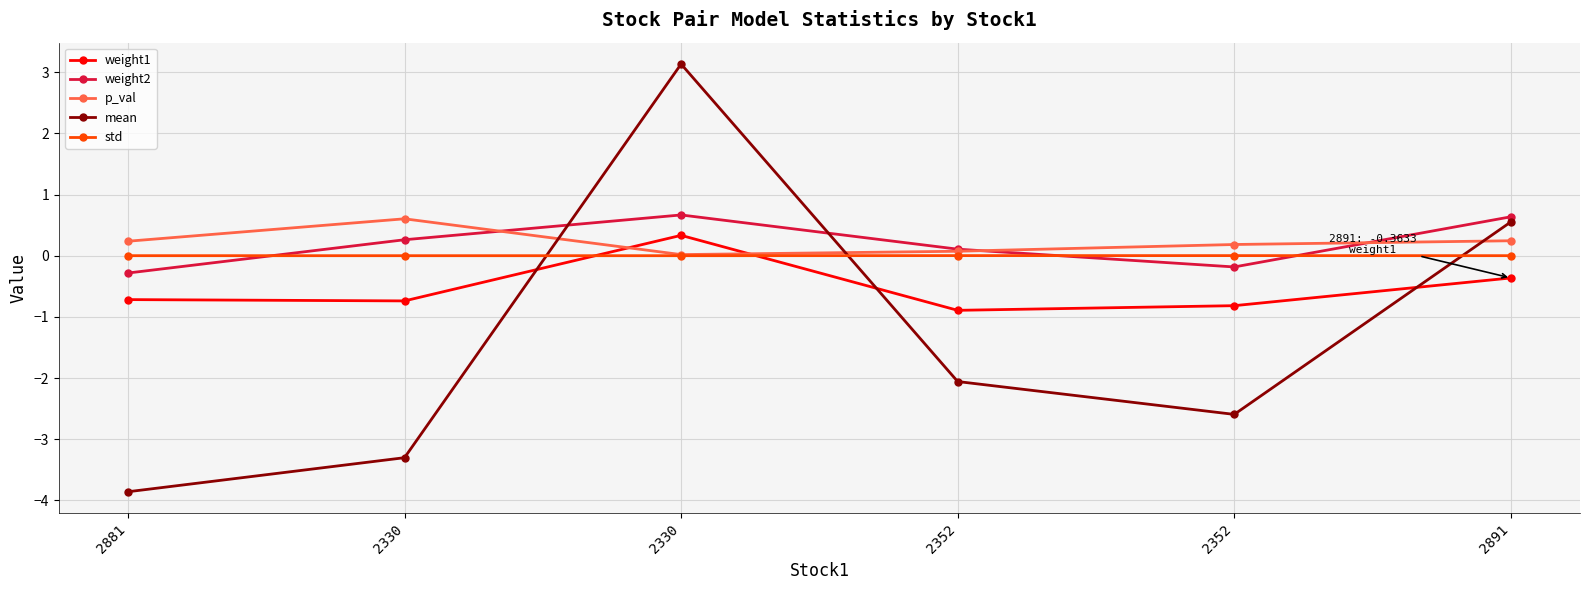

Reading left to right, list all the values displayed in this chart.

weight1: 2881=-0.7	2330=-0.7	2330=0.3	2352=-0.9	2352=-0.8	2891=-0.4
weight2: 2881=-0.3	2330=0.3	2330=0.7	2352=0.1	2352=-0.2	2891=0.6
p_val: 2881=0.2	2330=0.6	2330=0.0	2352=0.1	2352=0.2	2891=0.2
mean: 2881=-3.9	2330=-3.3	2330=3.1	2352=-2.1	2352=-2.6	2891=0.6
std: 2881=0.0	2330=0.0	2330=0.0	2352=0.0	2352=0.0	2891=0.0